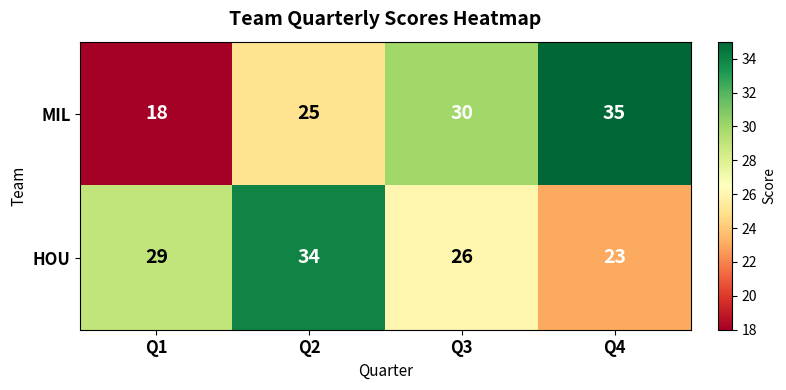

What is the difference between the second highest and second lowest values in the HOU series?

3